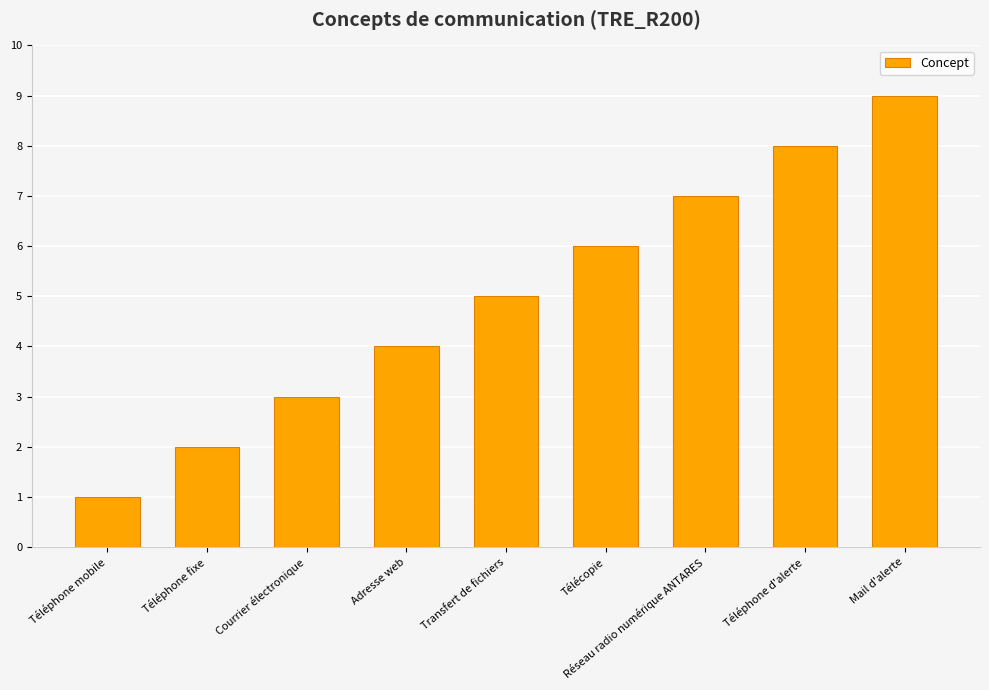

What is the label of the 4th bar from the left?

Adresse web